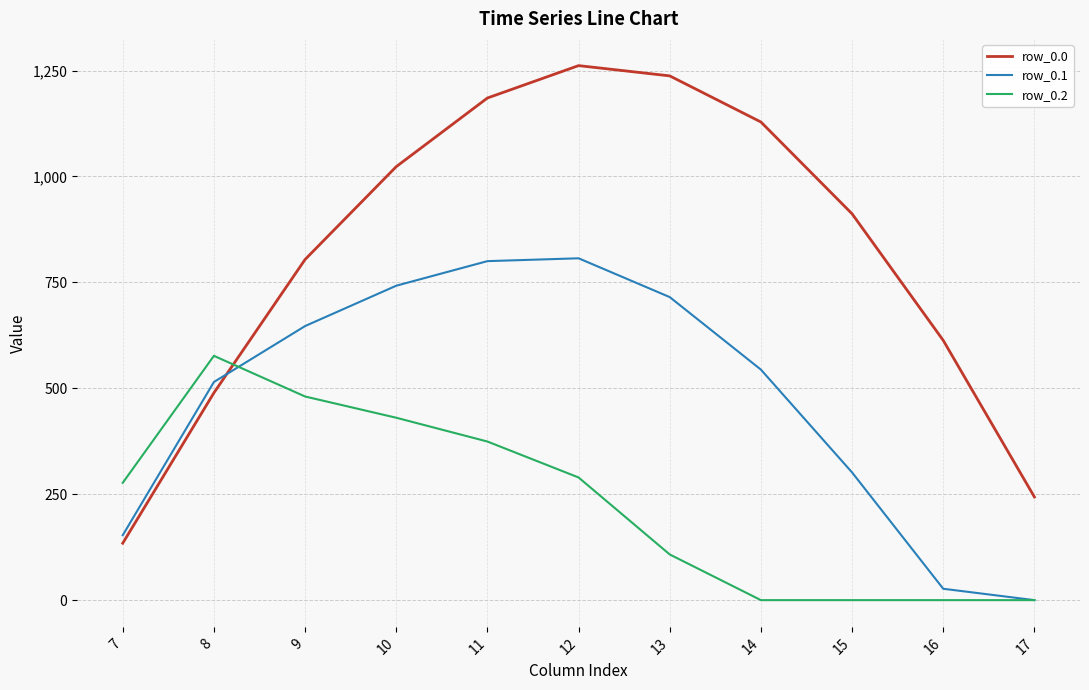

What is the difference between the maximum and minimum values in the row_0.0 series?

1127.3